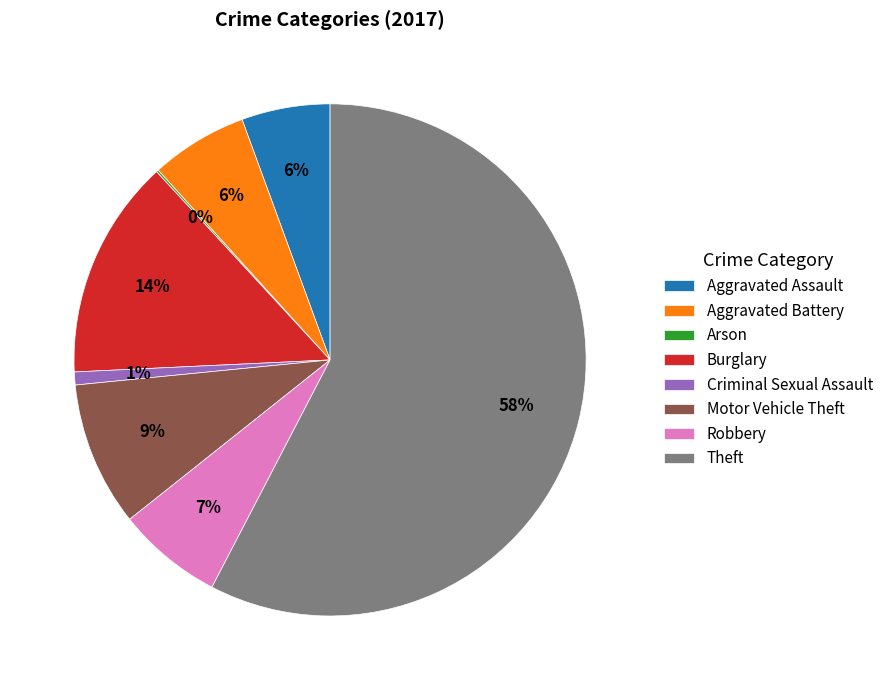

To the nearest percent, what portion does Aggravated Battery represent?

6%